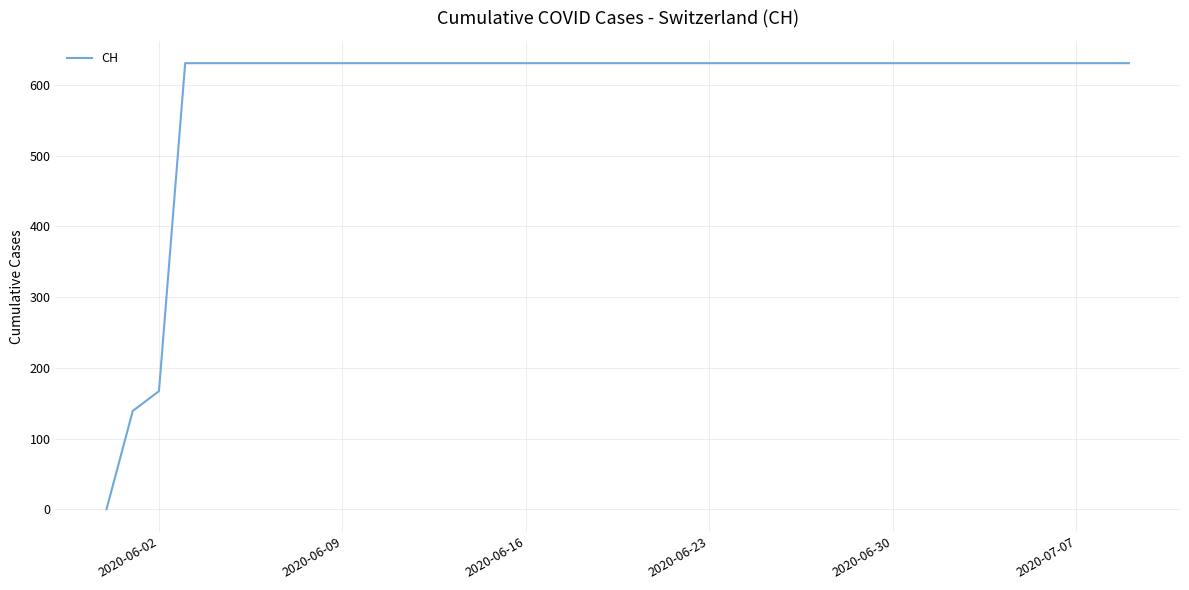

How many lines are shown in the chart?

1